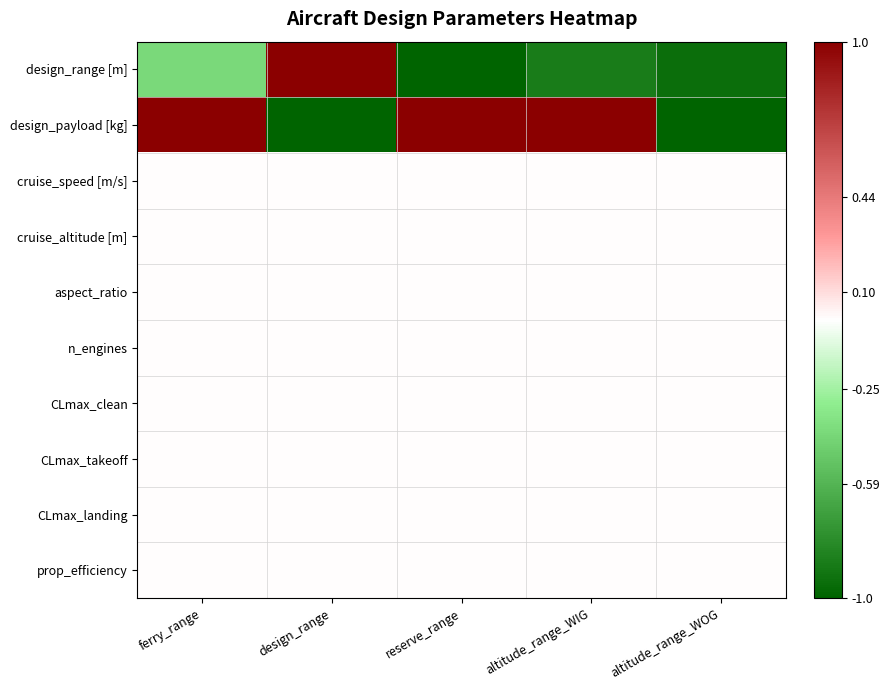

Reading right to left, transcribe all the data shown in this chart.

design_range [m]: altitude_range_WOG=-0.9	altitude_range_WIG=-0.9	reserve_range=-1.0	design_range=1.0	ferry_range=-0.4
design_payload [kg]: altitude_range_WOG=-1.0	altitude_range_WIG=1.0	reserve_range=1.0	design_range=-1.0	ferry_range=1.0
cruise_speed [m/s]: altitude_range_WOG=0.0	altitude_range_WIG=0.0	reserve_range=0.0	design_range=0.0	ferry_range=0.0
cruise_altitude [m]: altitude_range_WOG=0.0	altitude_range_WIG=0.0	reserve_range=0.0	design_range=0.0	ferry_range=0.0
aspect_ratio: altitude_range_WOG=0.0	altitude_range_WIG=0.0	reserve_range=0.0	design_range=0.0	ferry_range=0.0
n_engines: altitude_range_WOG=0.0	altitude_range_WIG=0.0	reserve_range=0.0	design_range=0.0	ferry_range=0.0
CLmax_clean: altitude_range_WOG=0.0	altitude_range_WIG=0.0	reserve_range=0.0	design_range=0.0	ferry_range=0.0
CLmax_takeoff: altitude_range_WOG=0.0	altitude_range_WIG=0.0	reserve_range=0.0	design_range=0.0	ferry_range=0.0
CLmax_landing: altitude_range_WOG=0.0	altitude_range_WIG=0.0	reserve_range=0.0	design_range=0.0	ferry_range=0.0
prop_efficiency: altitude_range_WOG=0.0	altitude_range_WIG=0.0	reserve_range=0.0	design_range=0.0	ferry_range=0.0